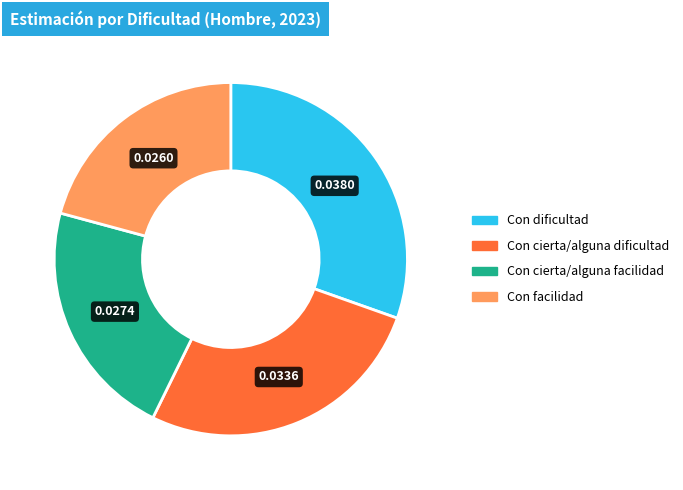

Do Con dificultad and Con cierta/alguna facilidad together represent more than half of the pie?

Yes